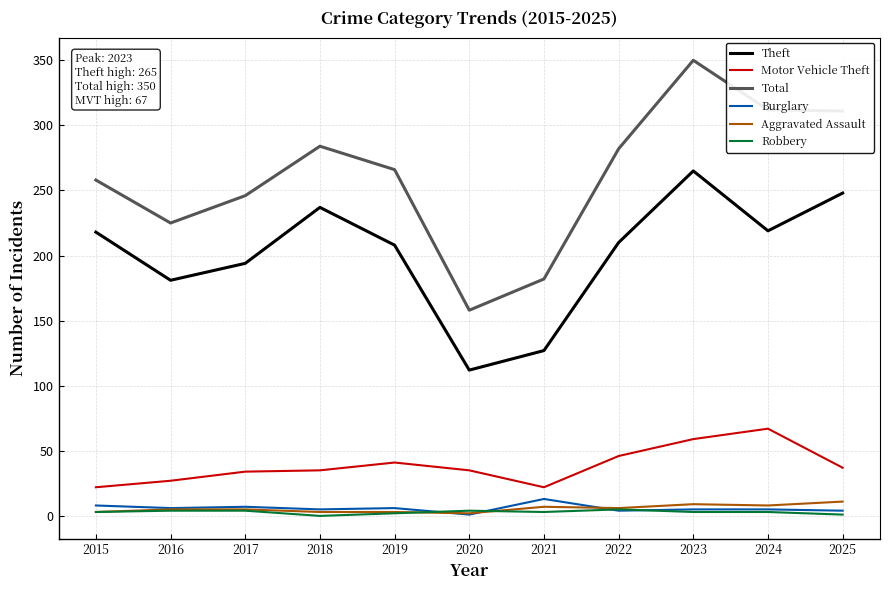

What is the difference between the Motor Vehicle Theft values at 2024 and 2017?

33